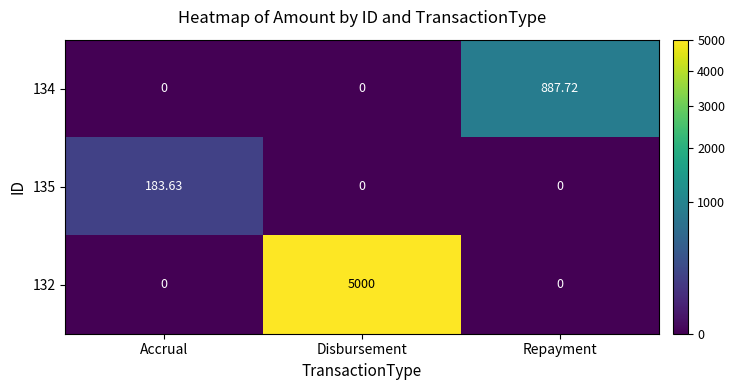

Which category has the highest value in the 134 series?

Repayment